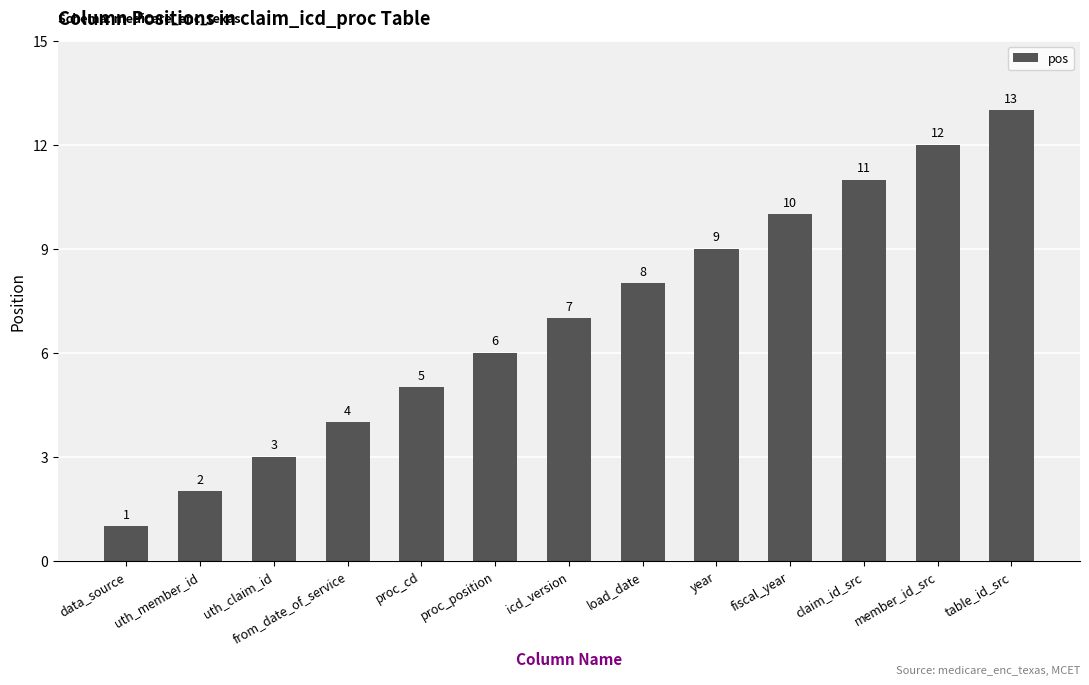

Does the chart contain stacked bars?

No